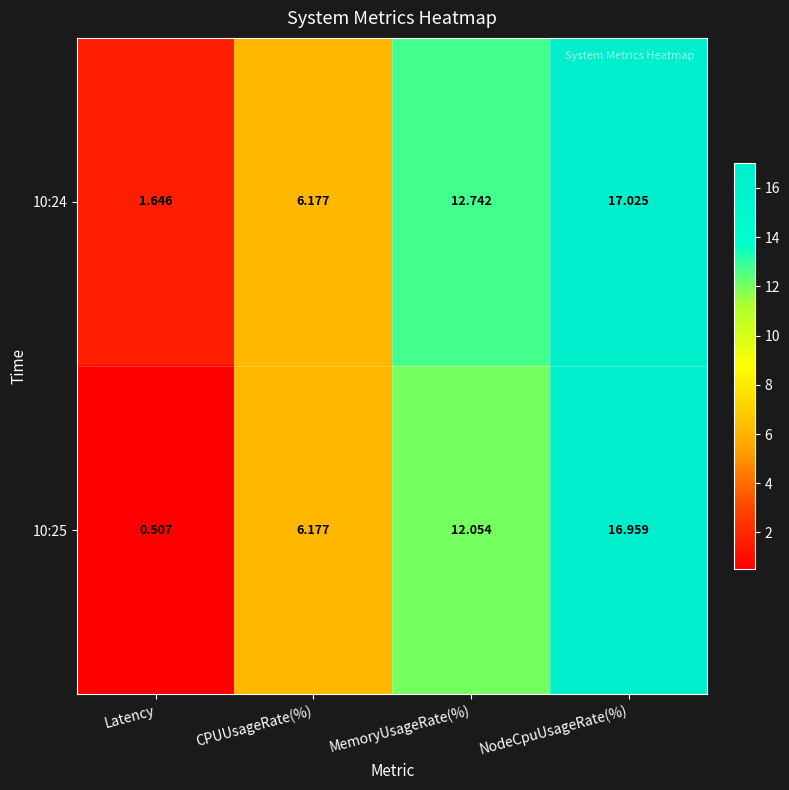

At which label is 10:24 closest to 9?

CPUUsageRate(%)